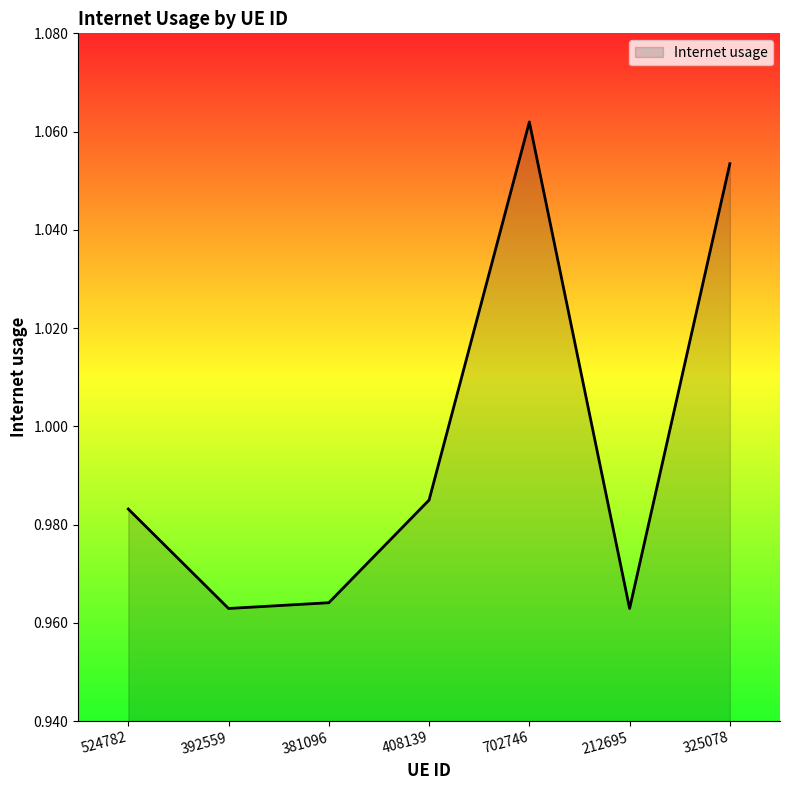

Does the chart display data point markers on the line(s)?

No